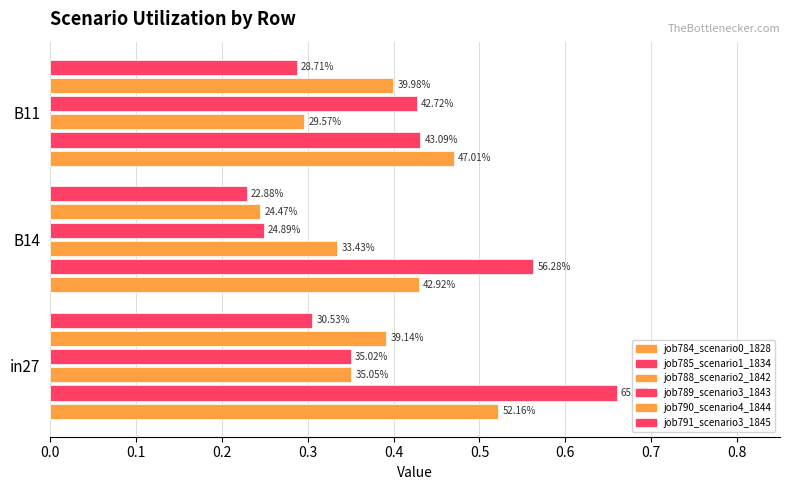

Does the chart contain stacked bars?

No